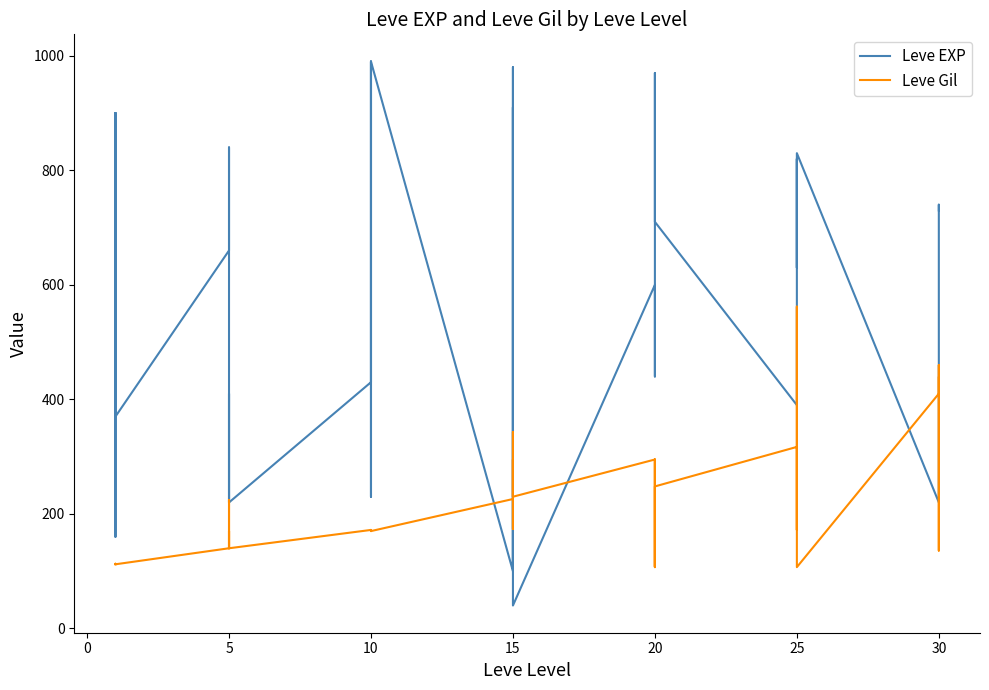

True or false: Leve Gil has more than 0 points higher than both neighbors.

True